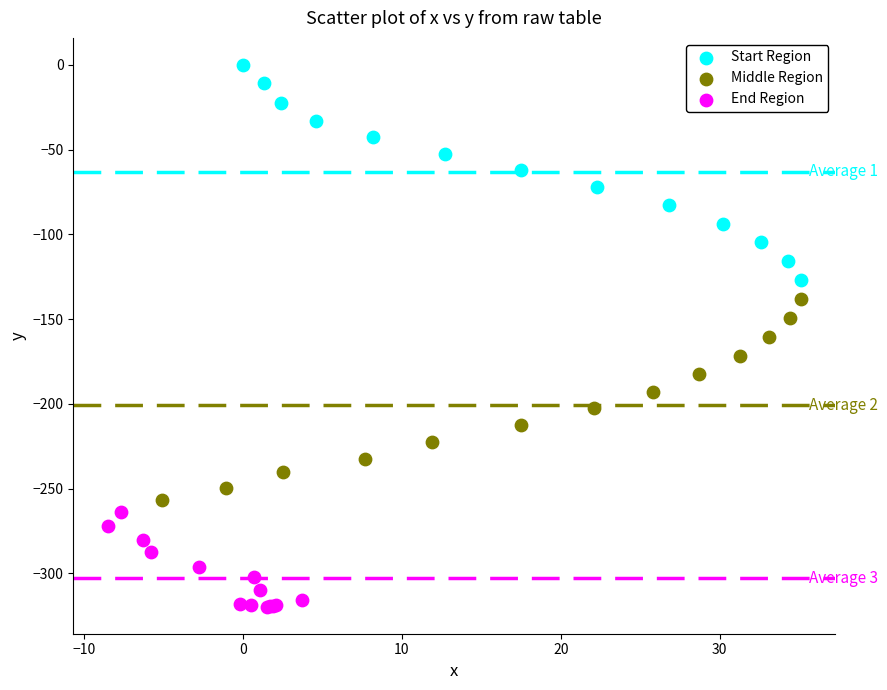

What are all the series names shown in the legend?

Start Region, Middle Region, End Region